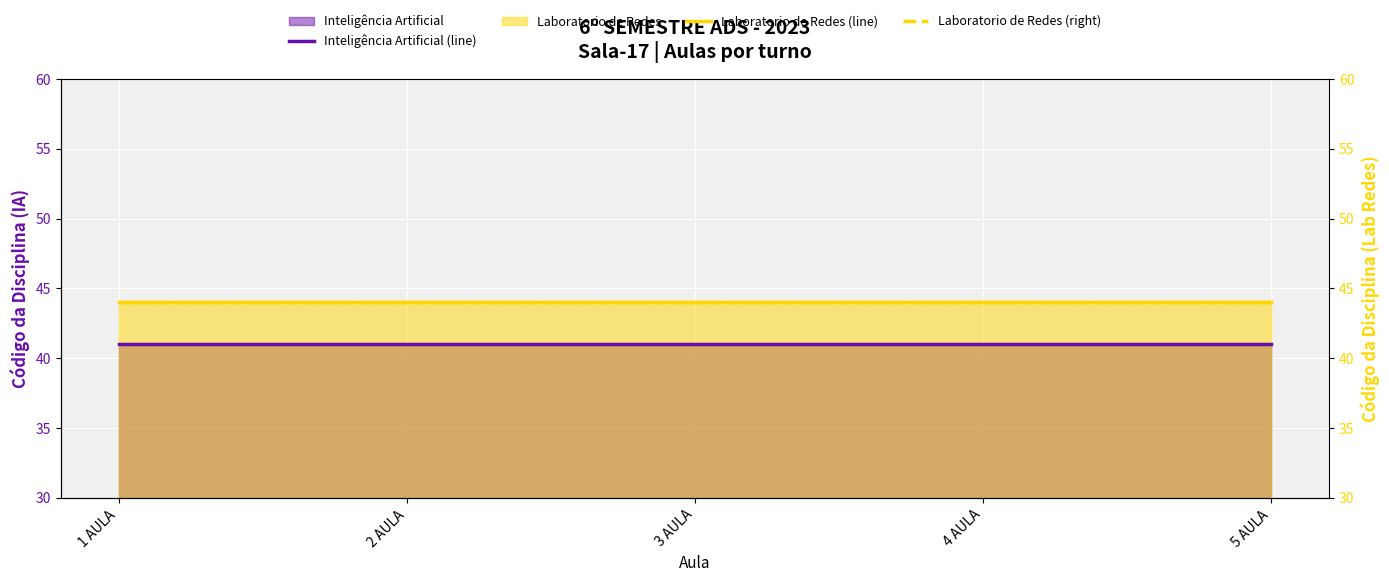

How many lines are shown in the chart?

3